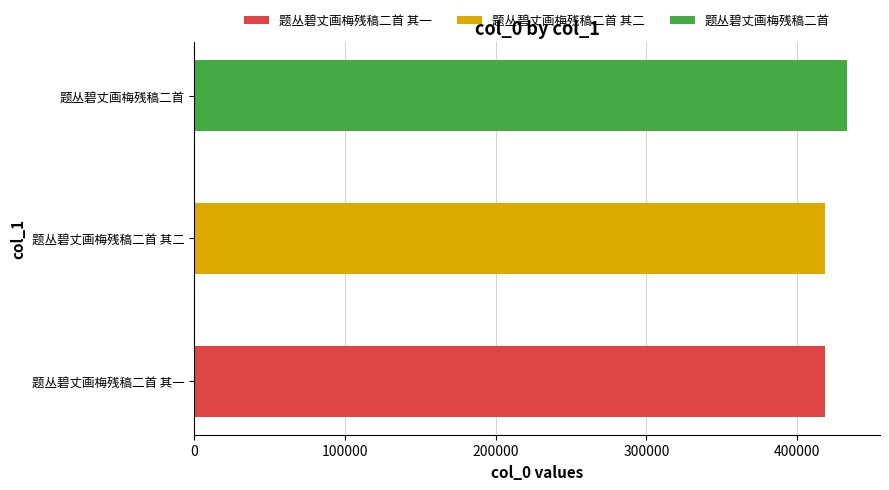

Reading left to right, transcribe all the data shown in this chart.

418188	418189	433256